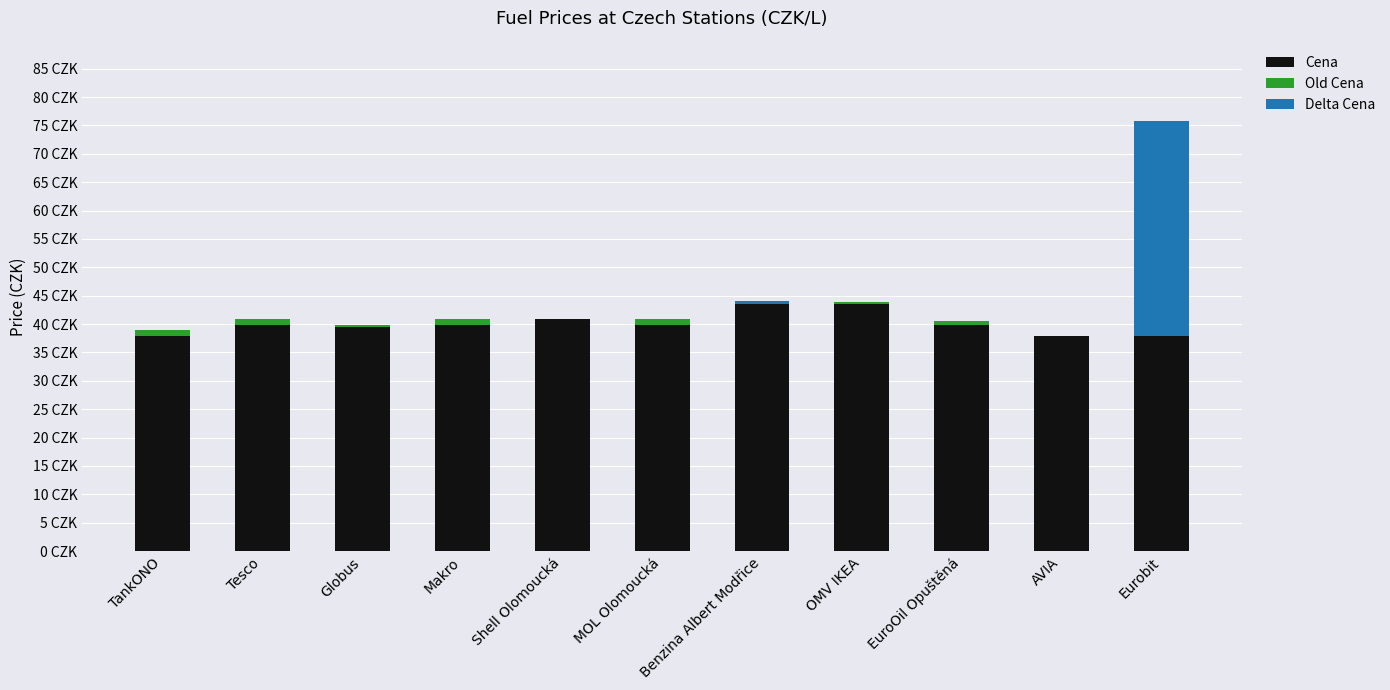

Where does the Cena series first go above 39?

Tesco